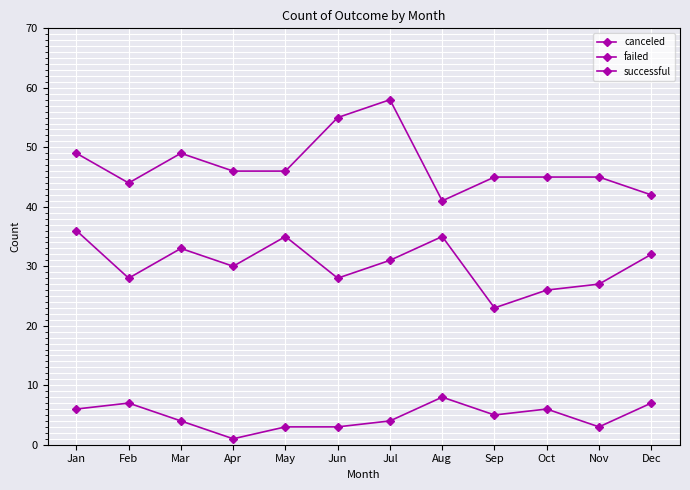

Between Jul and Aug, which series saw the biggest shift?

successful